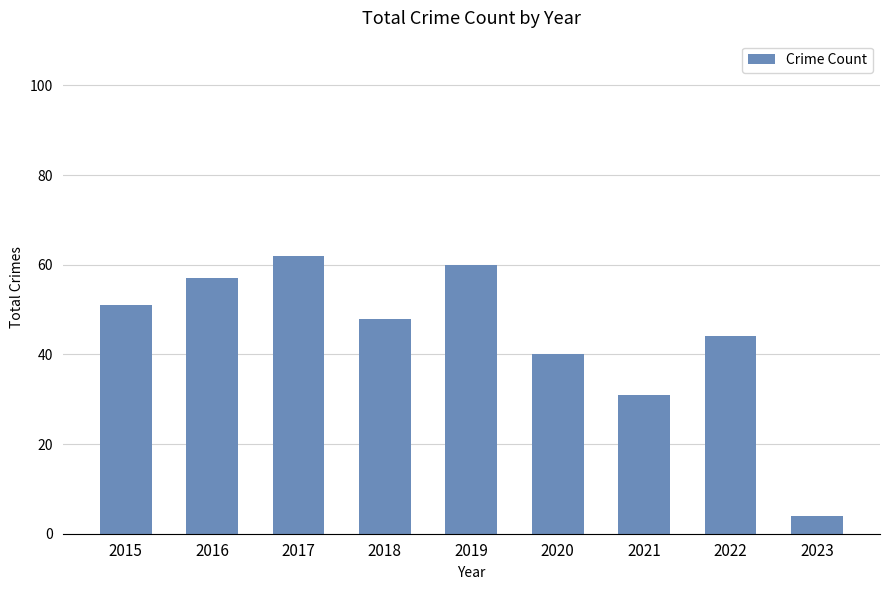

What is the average value?

44